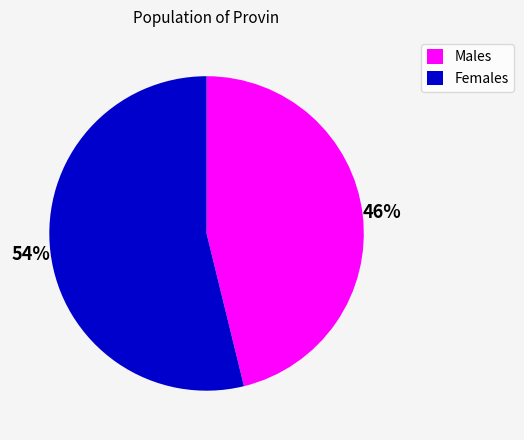

The Males slice represents 40% of the pie. True or false?

False